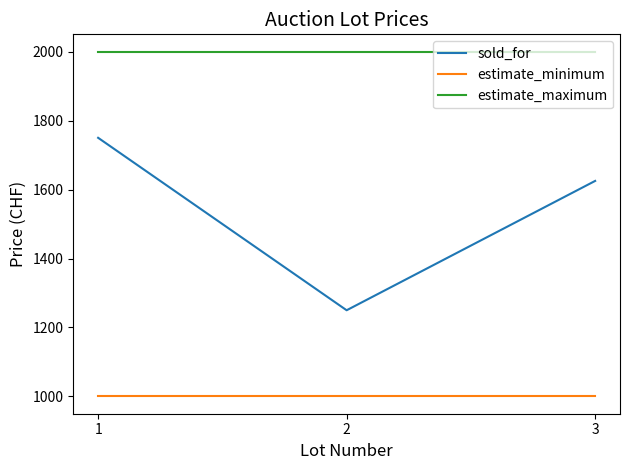

How many lines are shown in the chart?

3